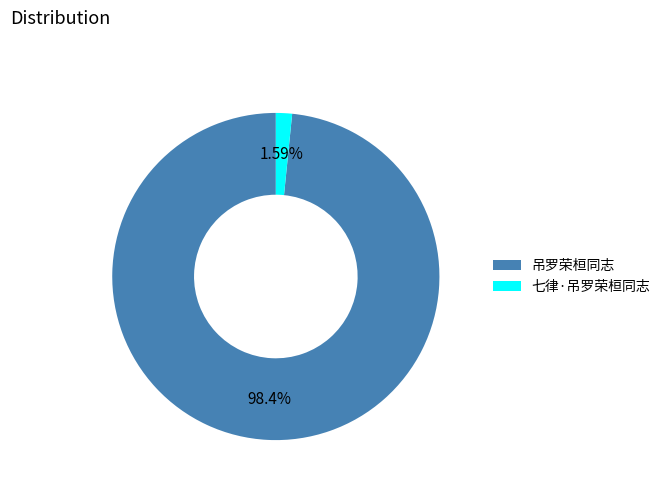

What is the largest slice in the pie chart?

吊罗荣桓同志